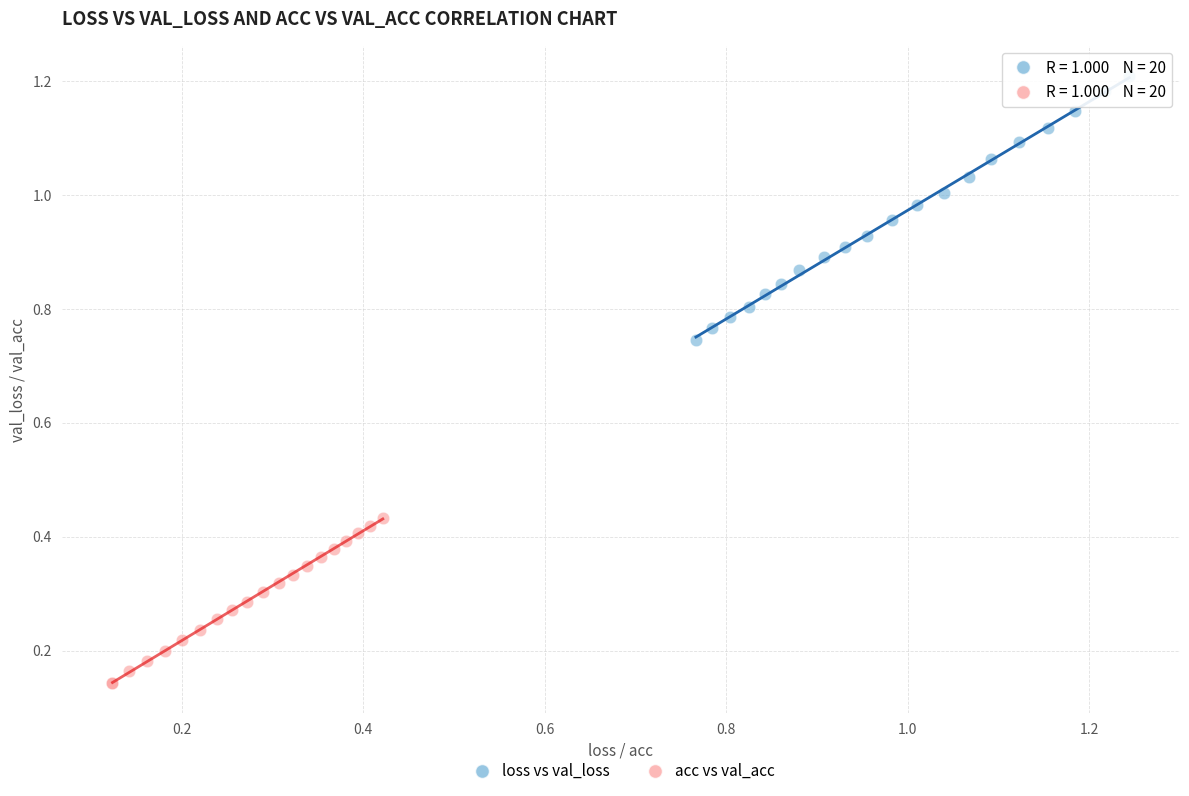

What are all the series names shown in the legend?

loss vs val_loss, acc vs val_acc